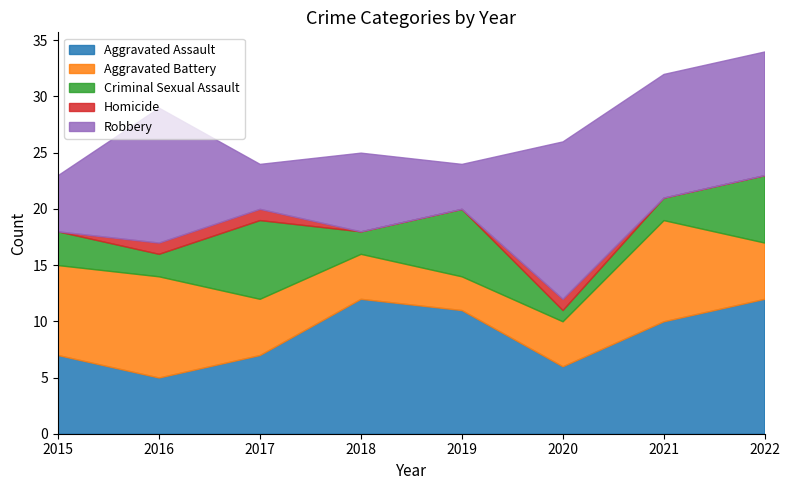

Rank the categories by Homicide value from highest to lowest.

2016, 2017, 2020, 2015, 2018, 2019, 2021, 2022